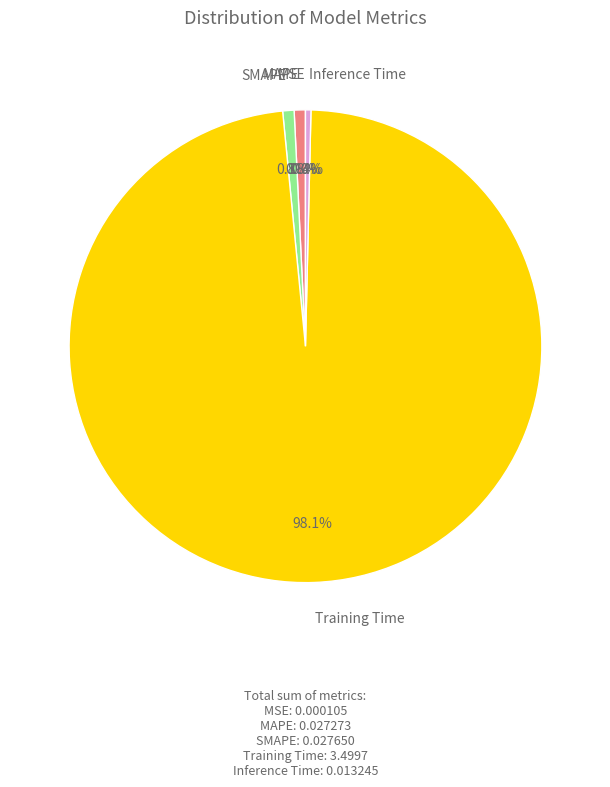

Is there any slice that represents more than half of the pie?

Yes